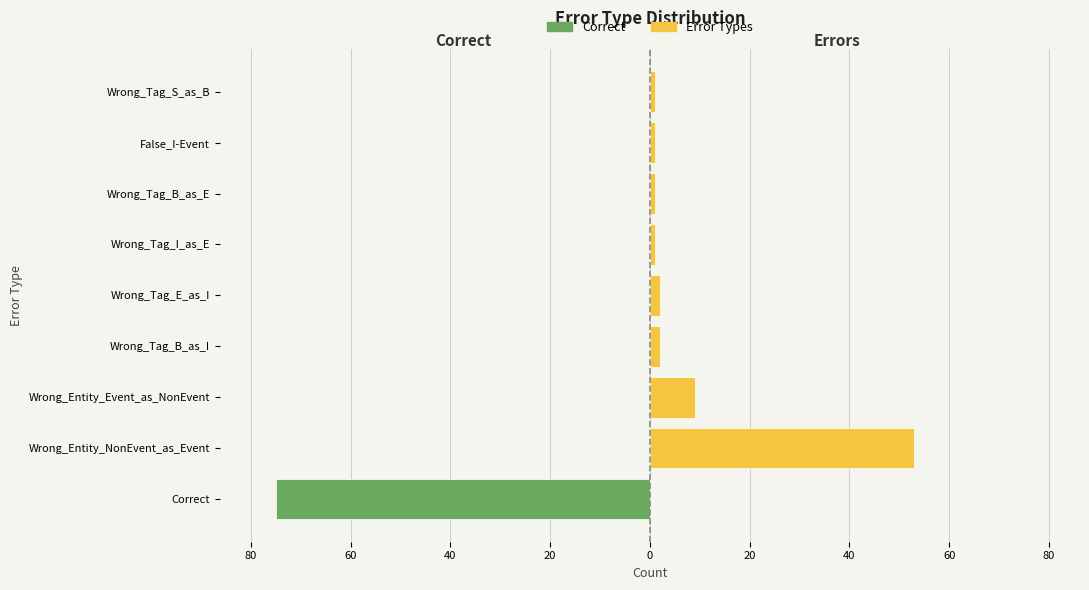

How many bars are there in each group?

2